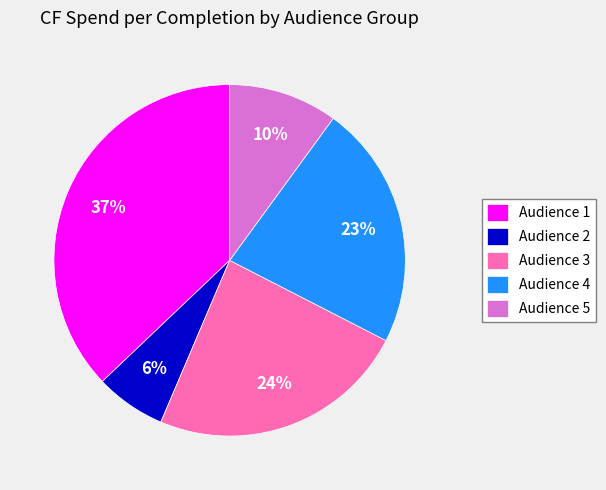

What is the largest slice in the pie chart?

Audience 1